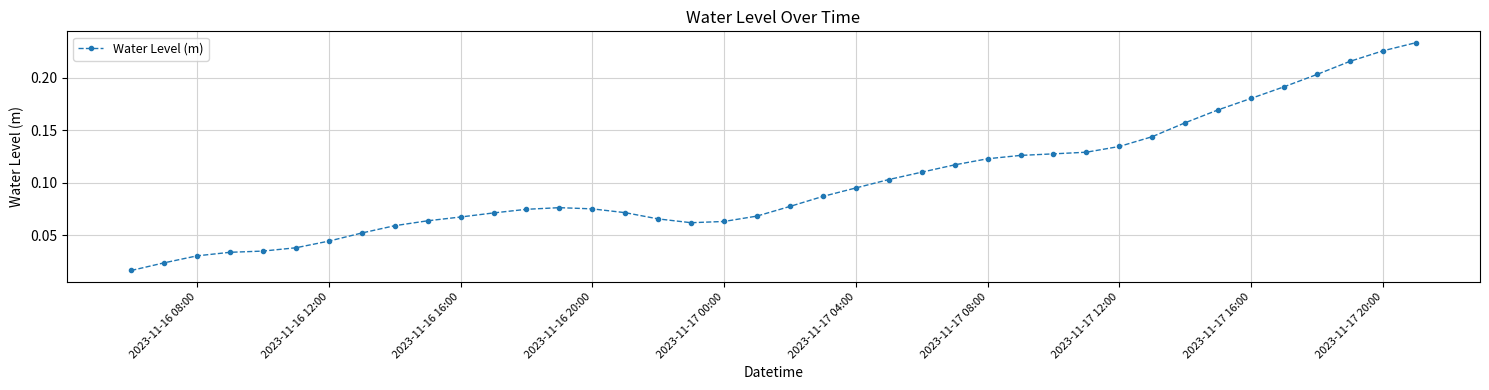

What is the sum of all values?

4.0